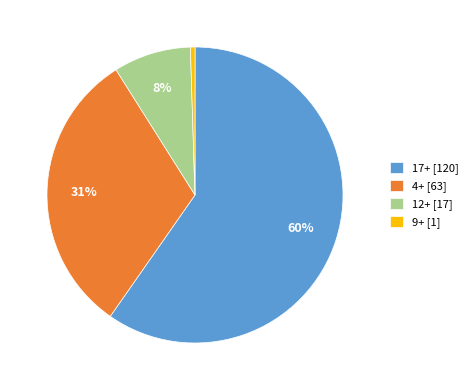

How many segments does this pie chart have?

4